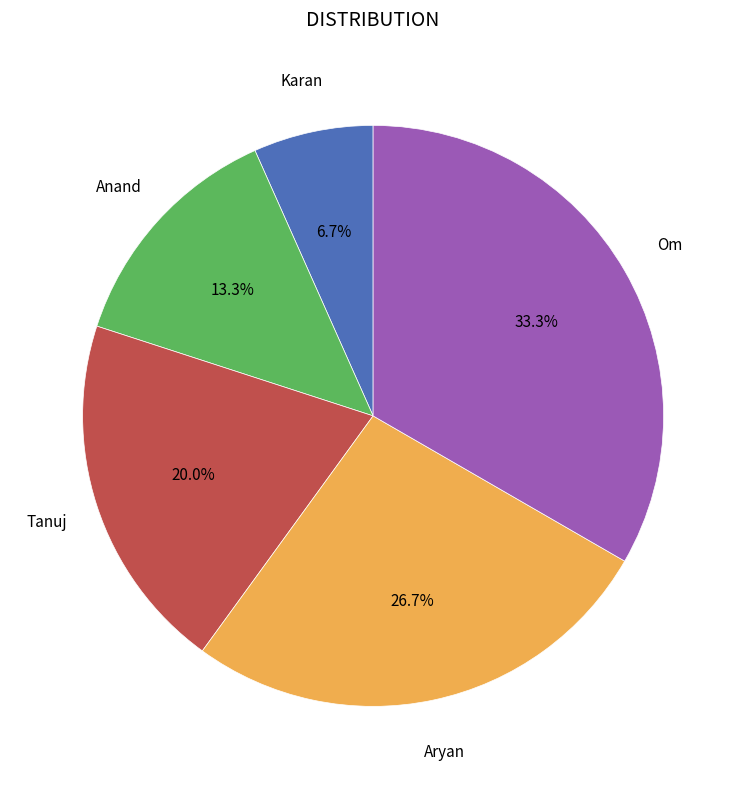

To the nearest percent, what is the difference between the largest and smallest slice percentages?

27%